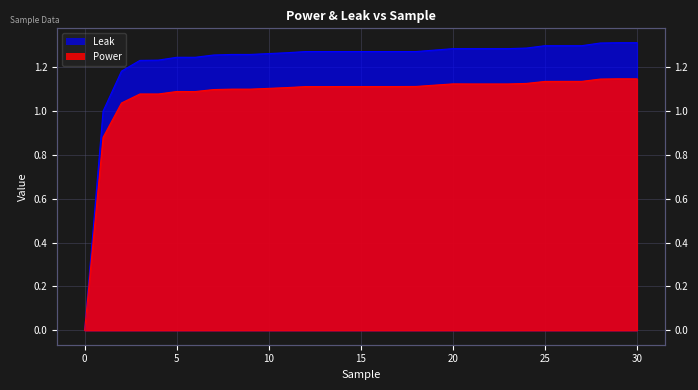

Which series has the largest range (max minus min)?

Leak